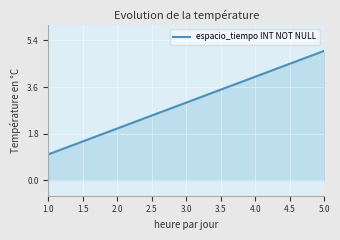

What is the greatest value displayed?

5